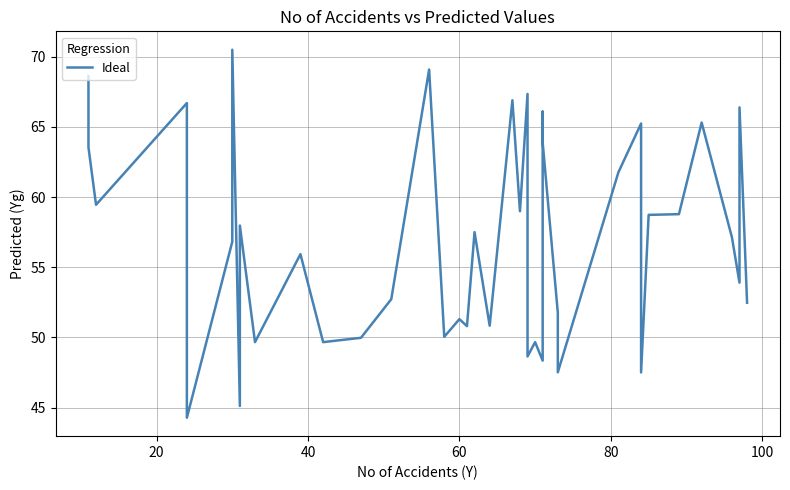

What is the value of the 1st point from the left?

68.6